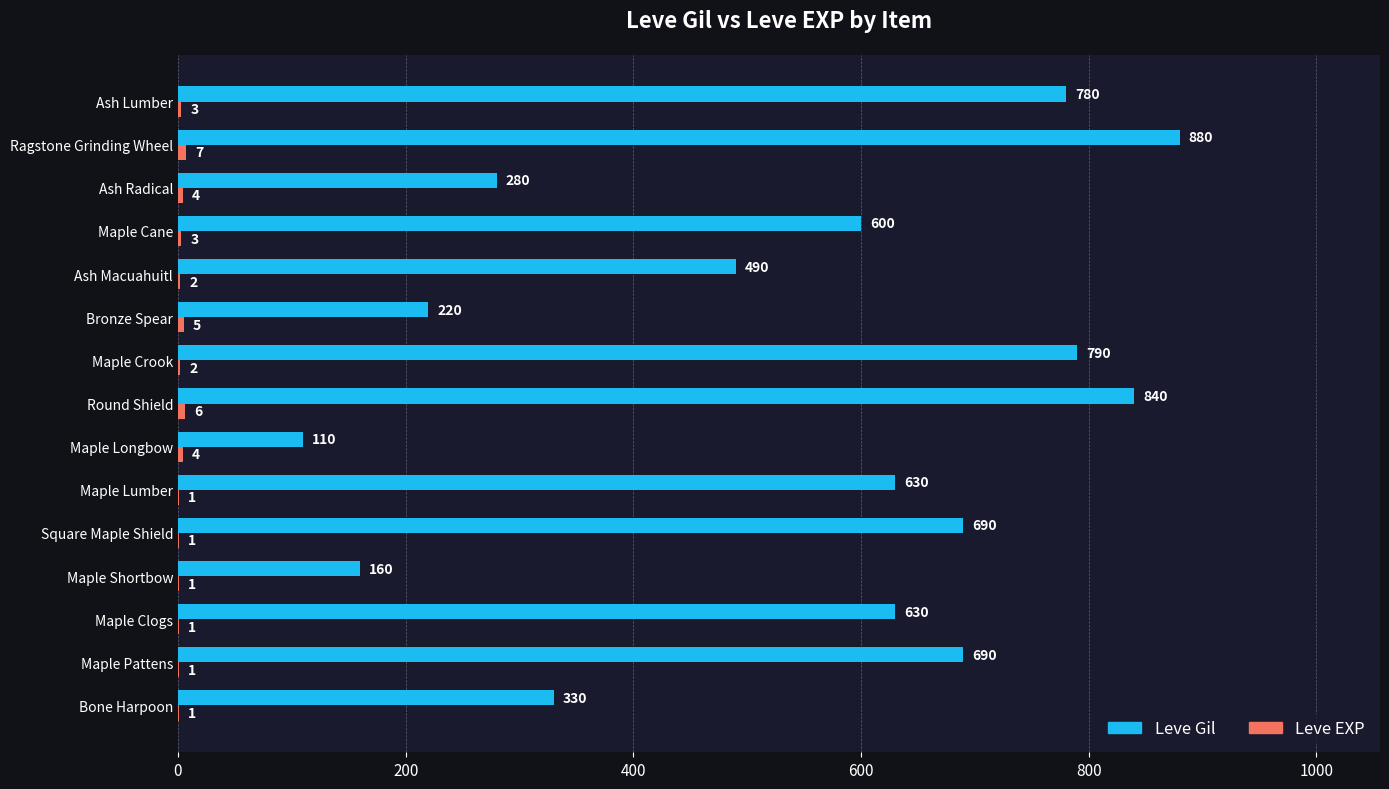

How many distinct data groups are displayed?

2